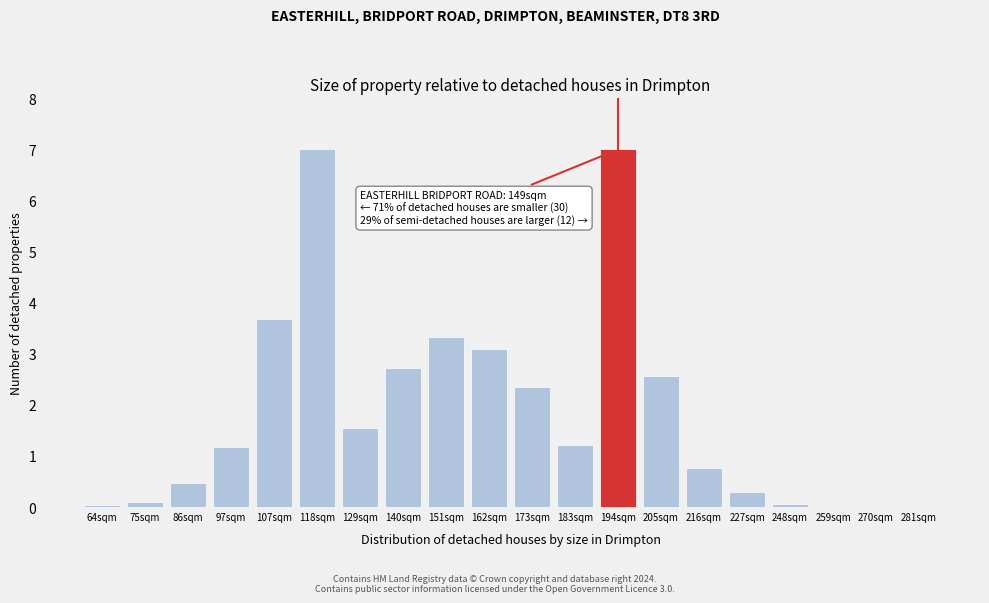

What is the sum of all values?

37.5